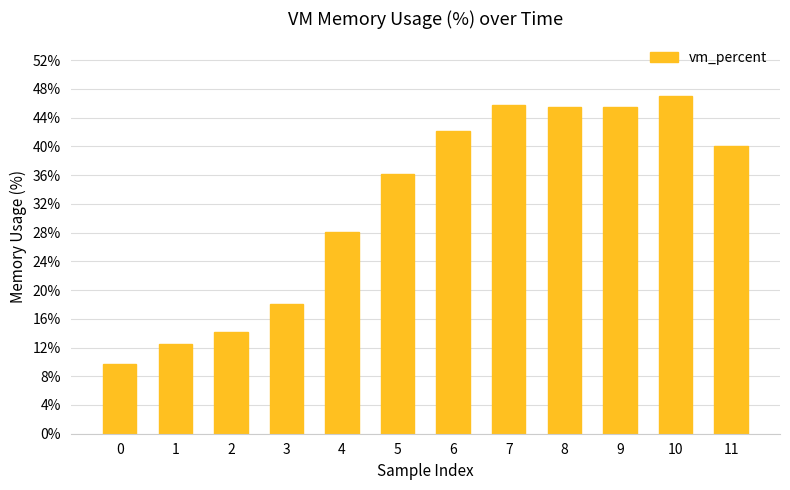

What is the sum of all values?

384.6